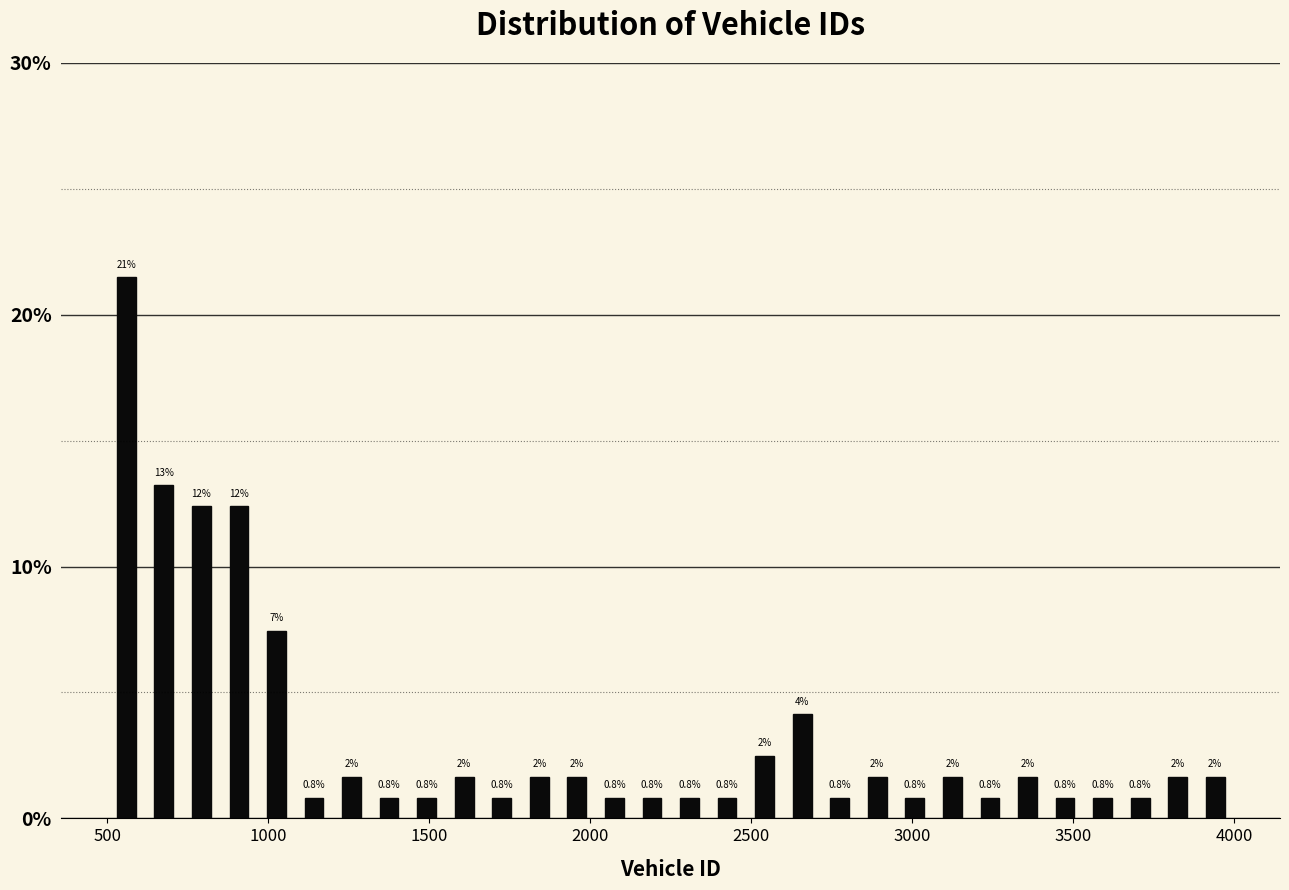

Read against the x-axis, roughly where is the centre of the tallest bar?

550